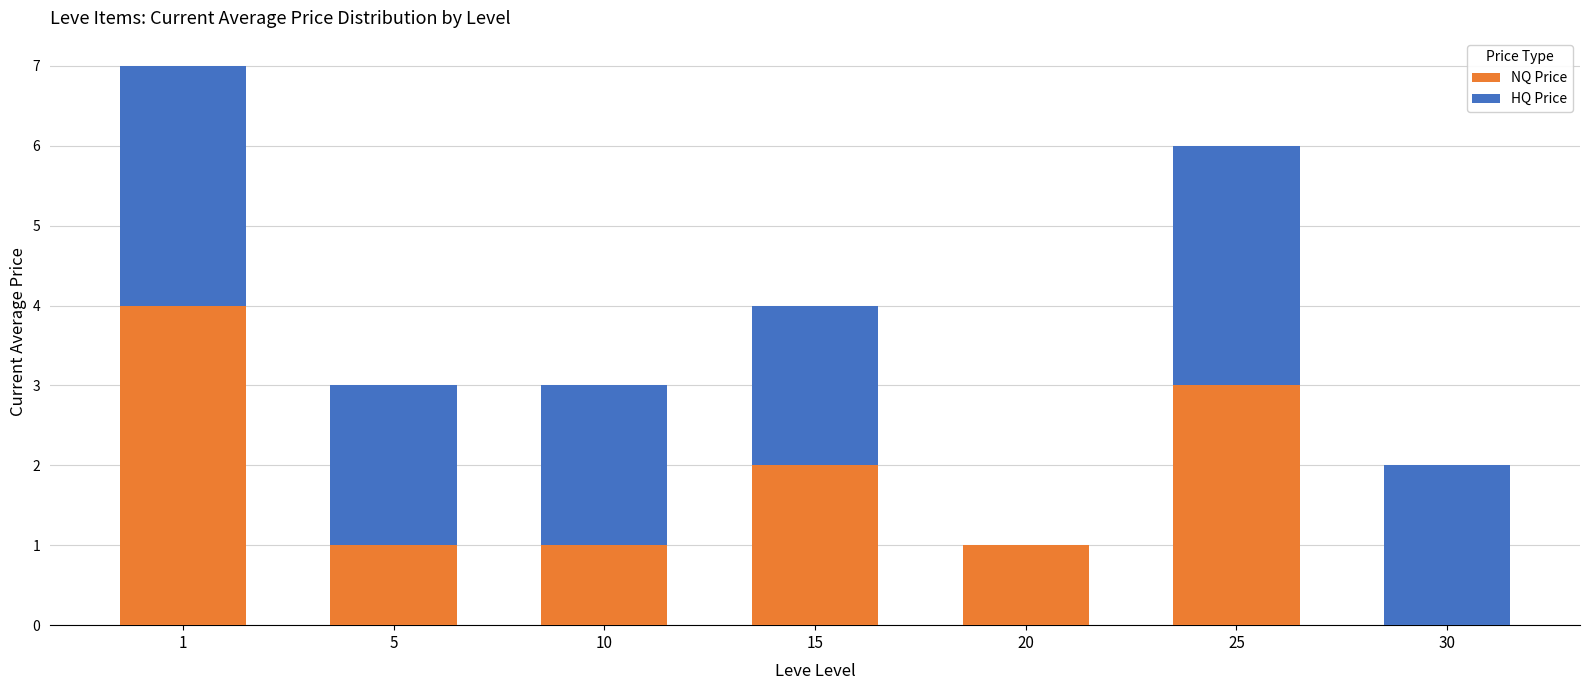

Reading left to right, what are the values for NQ Price?

1=4	5=1	10=1	15=2	20=1	25=3	30=0